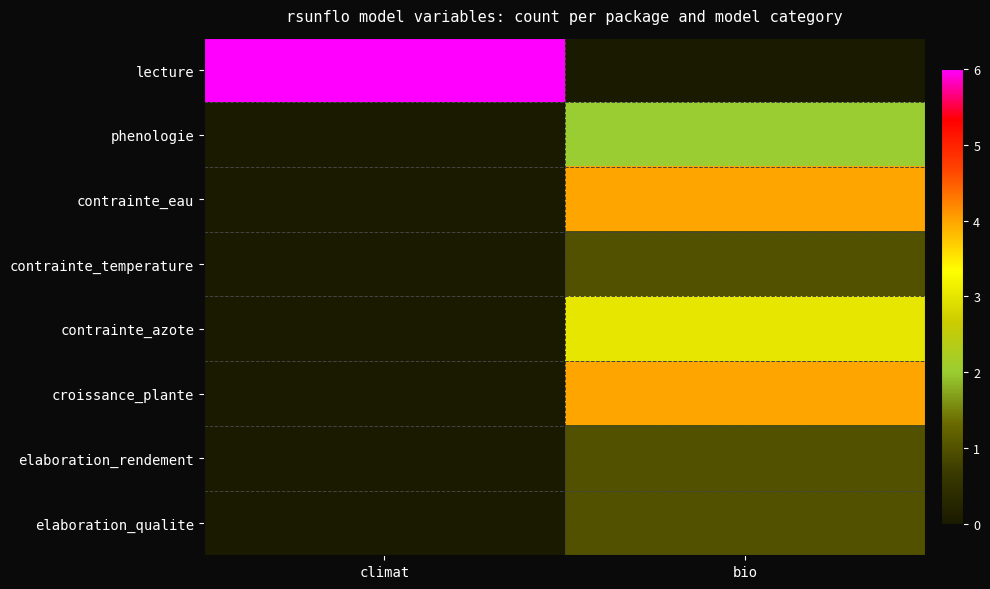

Rank the series at bio from lowest to highest value.

lecture, contrainte_temperature, elaboration_rendement, elaboration_qualite, phenologie, contrainte_azote, contrainte_eau, croissance_plante